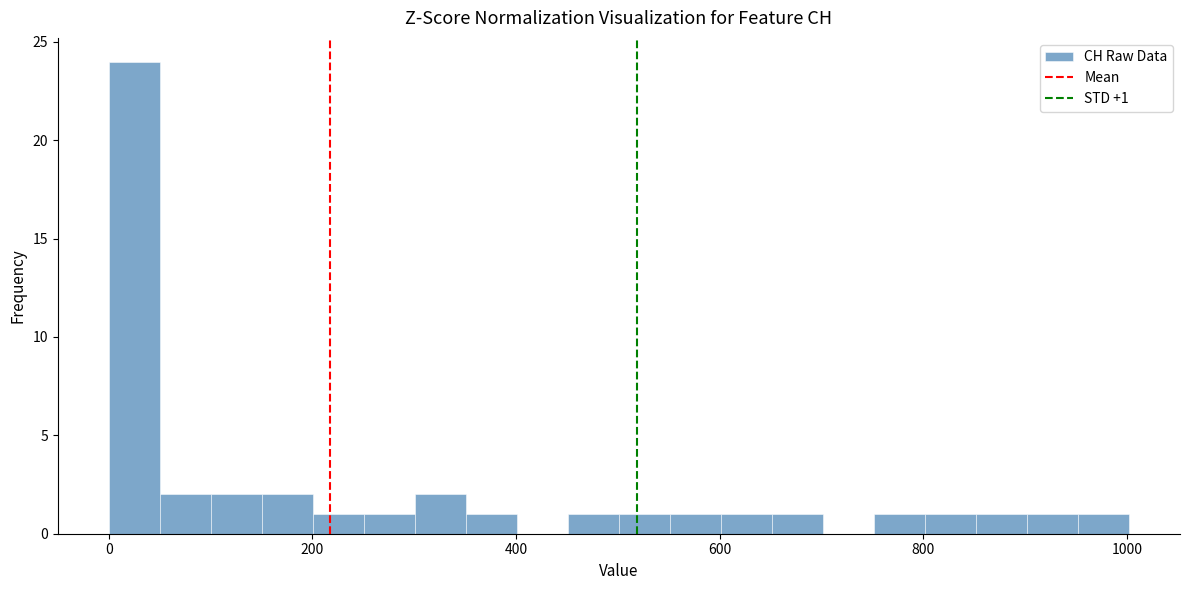

Around what value on the x-axis is the tallest bar? Give the approximate position of its centre, as read against the axis.

20